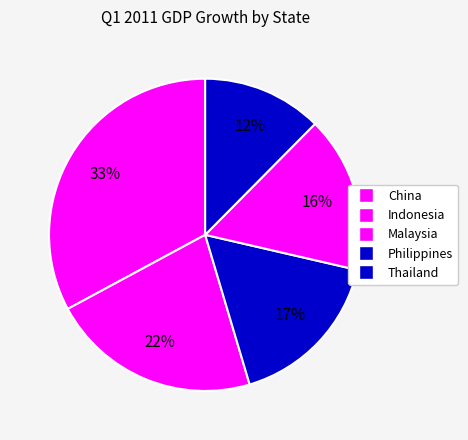

Is there any slice that represents more than half of the pie?

No